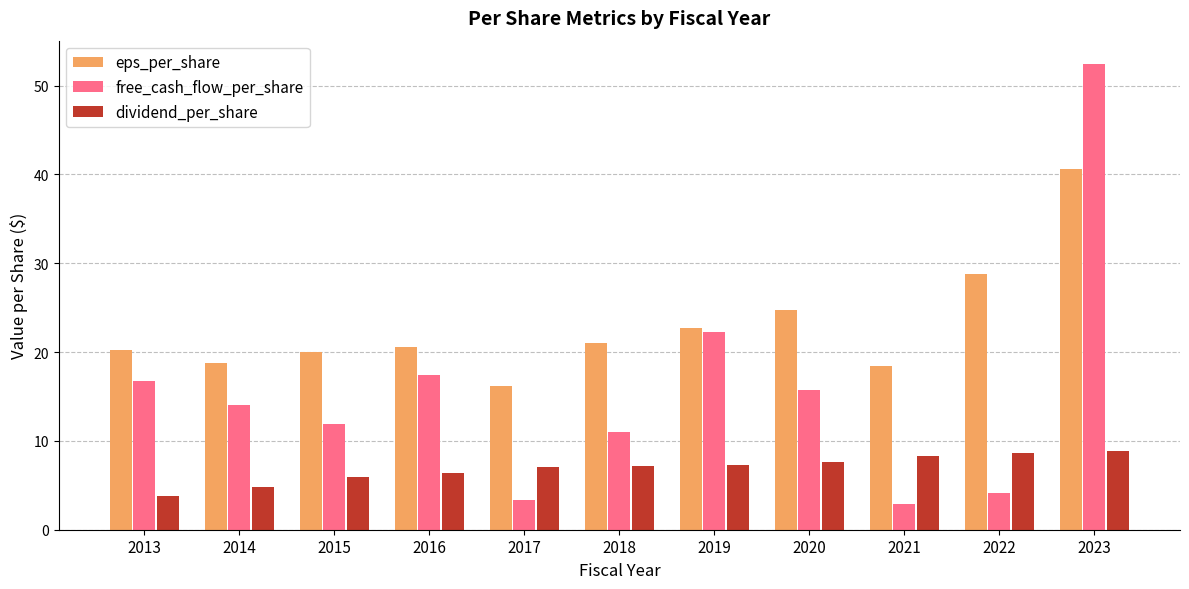

At how many categories does at least one series exceed 5?

11